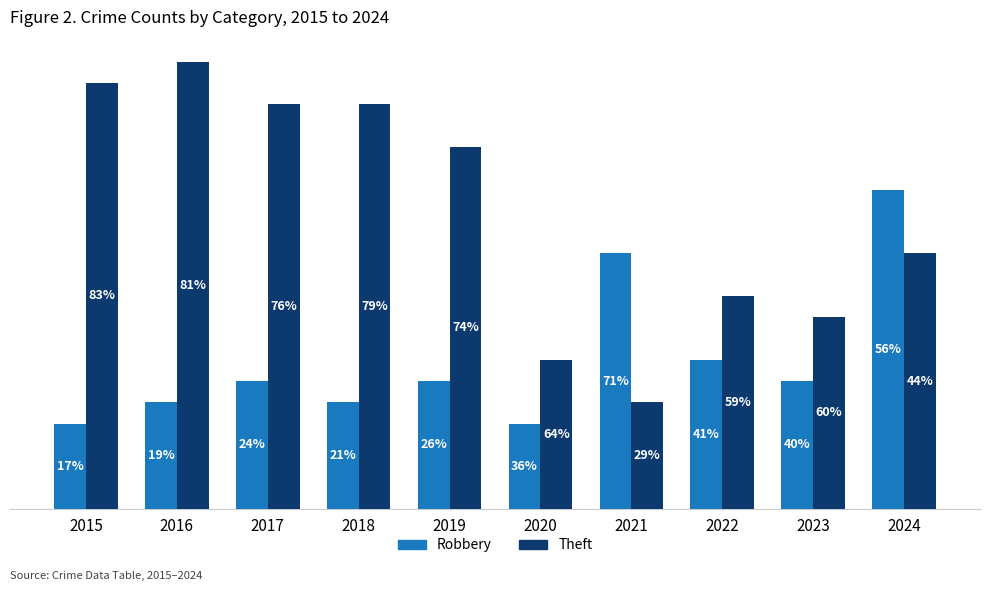

Which category has the lowest value across all series?

2015